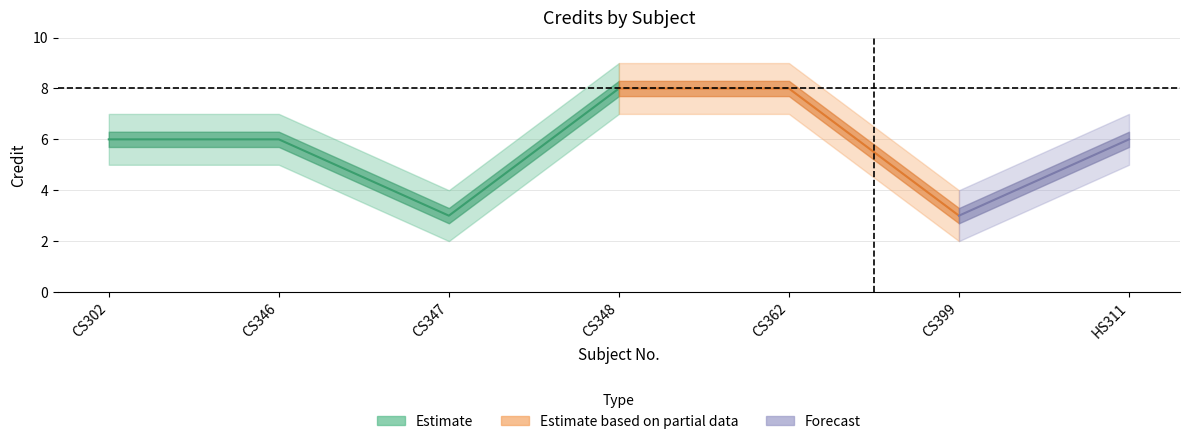

How many Credit_lower values are between 2 and 7?

7